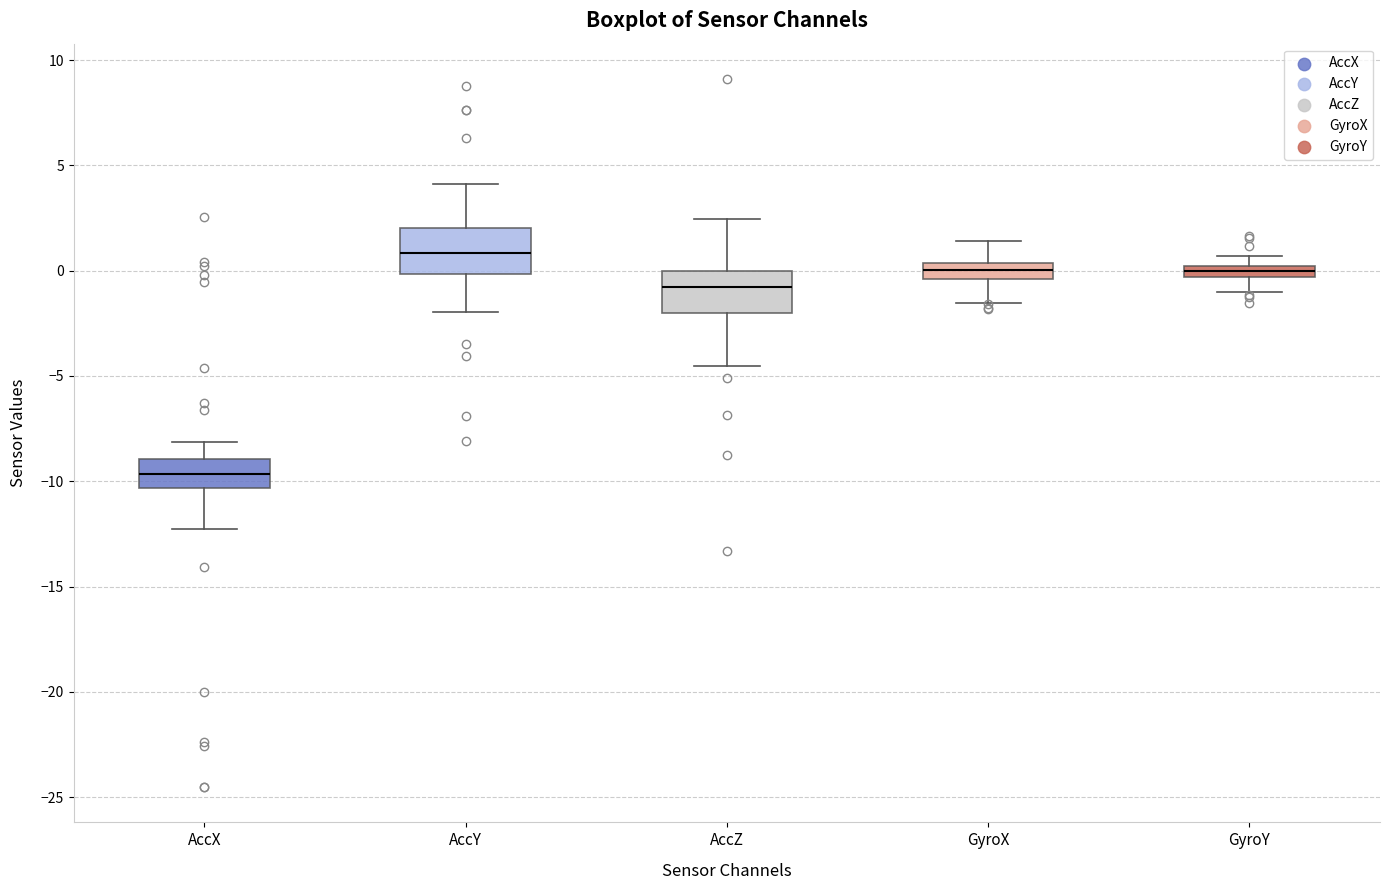

Where does the lower whisker of the box for GyroY end on the y-axis? The values are not printed on the chart, so give them approximately, as read against the axis.

-1.0